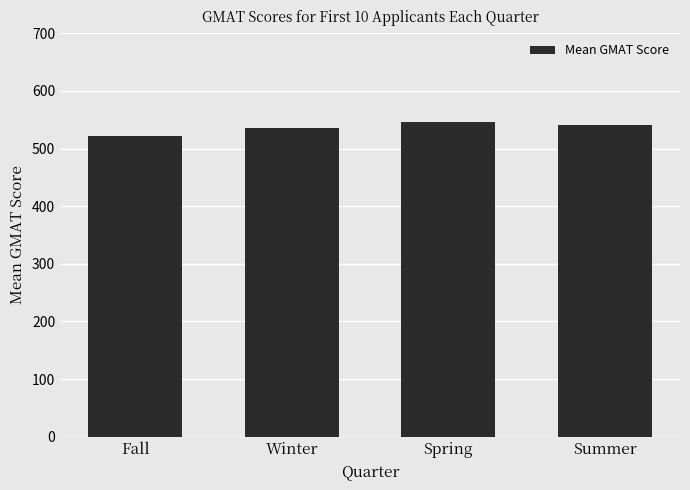

Approximately how many times larger is the value at Fall compared to Summer?

1.0